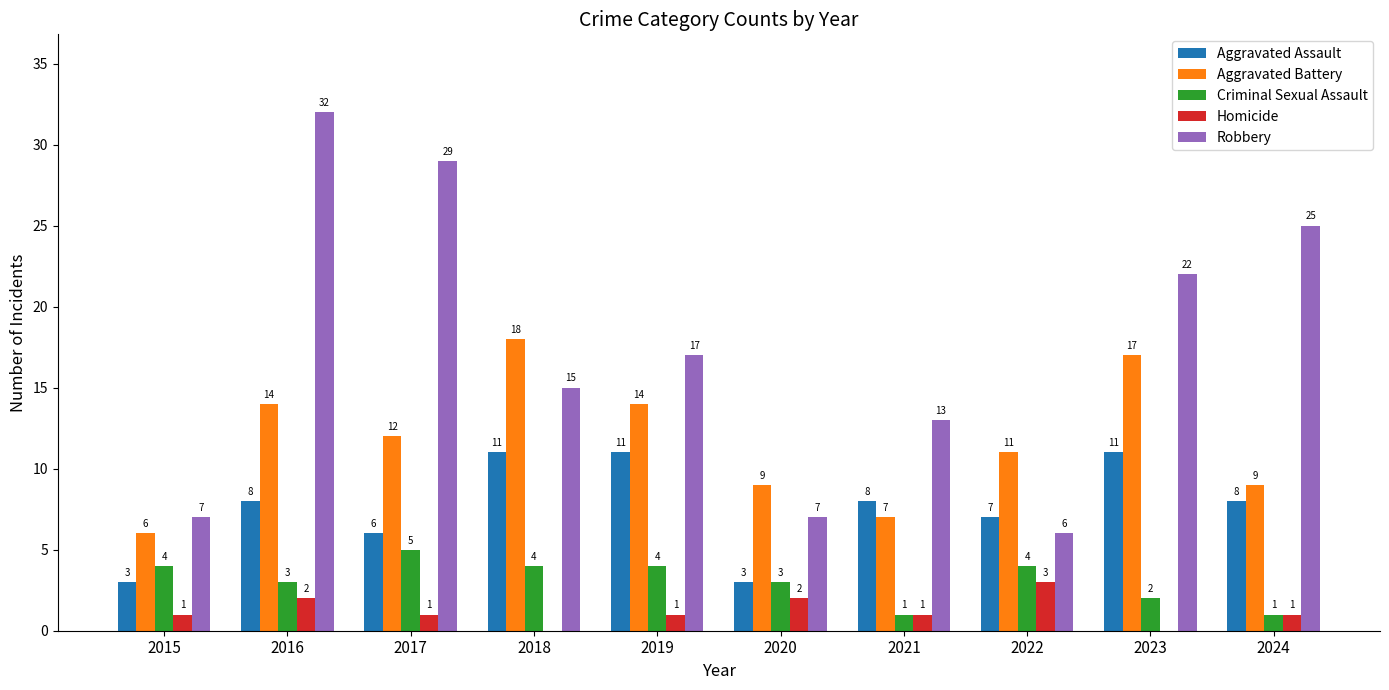

At which label is Aggravated Assault closest to 7?

2022